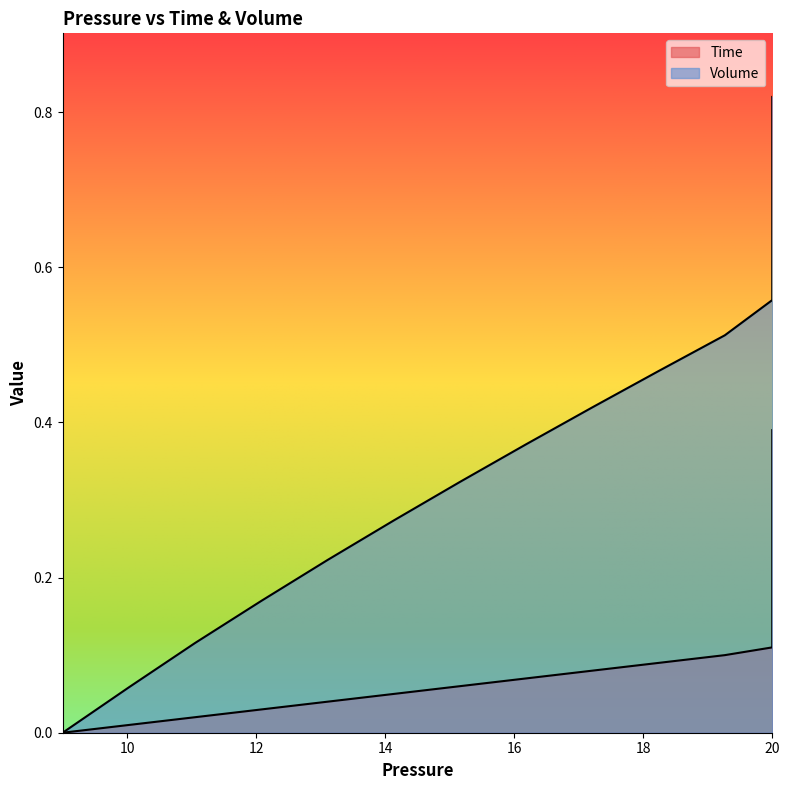

At 20, list the series in order from smallest to largest.

Time, Volume